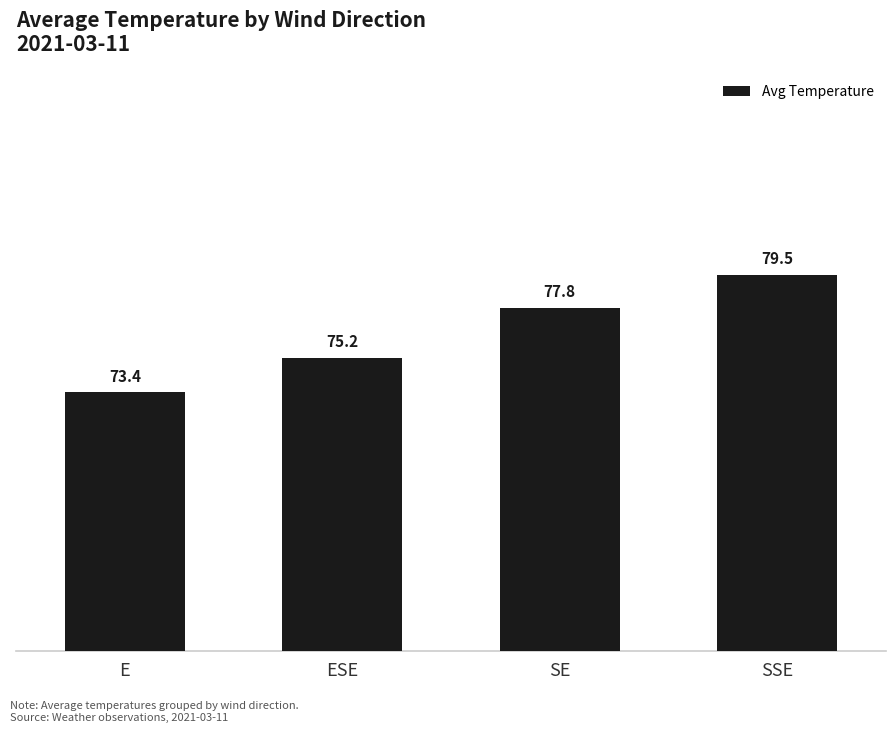

List the labels in order of value, largest first.

SSE, SE, ESE, E